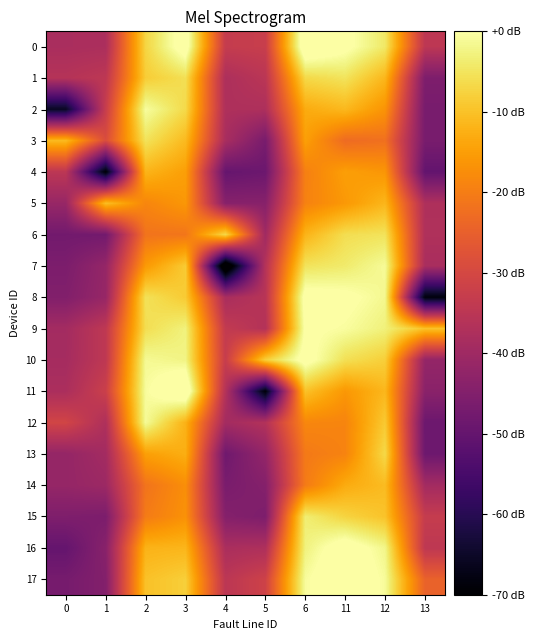

What is the difference between the highest and lowest values at 0?

54.7